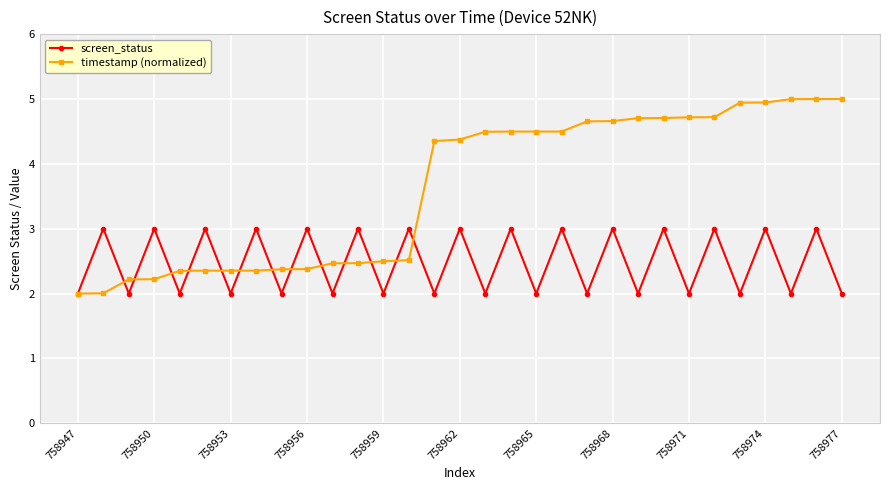

Which series has the widest spread of values?

timestamp (normalized)